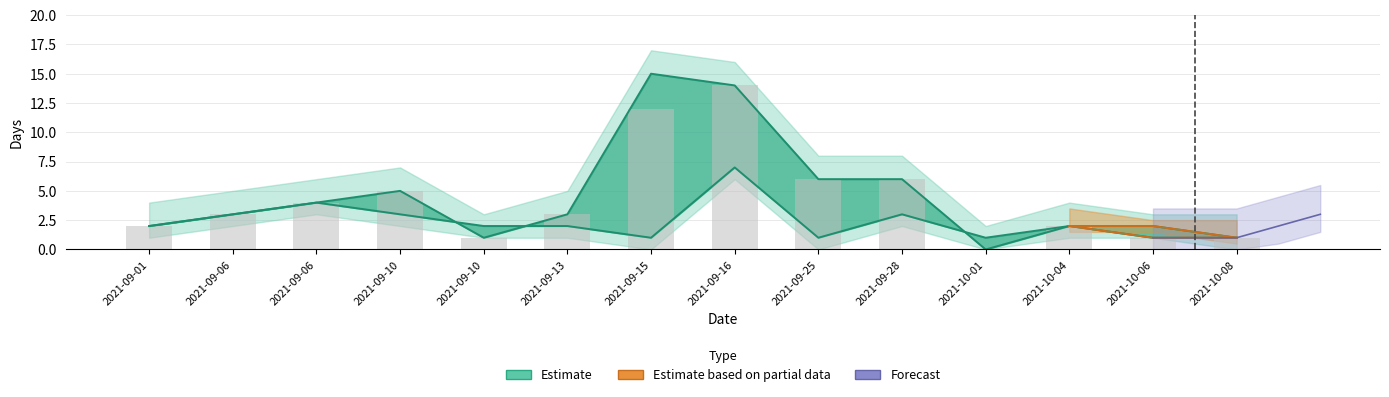

What is the approximate value of progress_days at 2021-09-06?

4